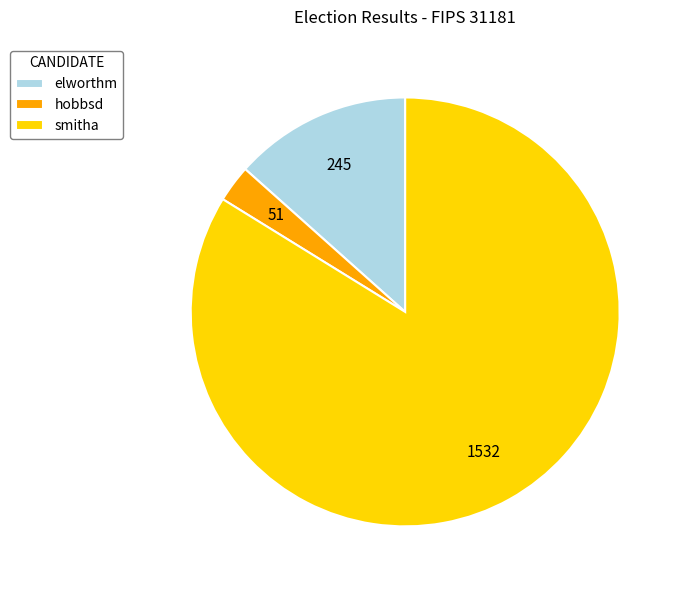

How many segments does this pie chart have?

3